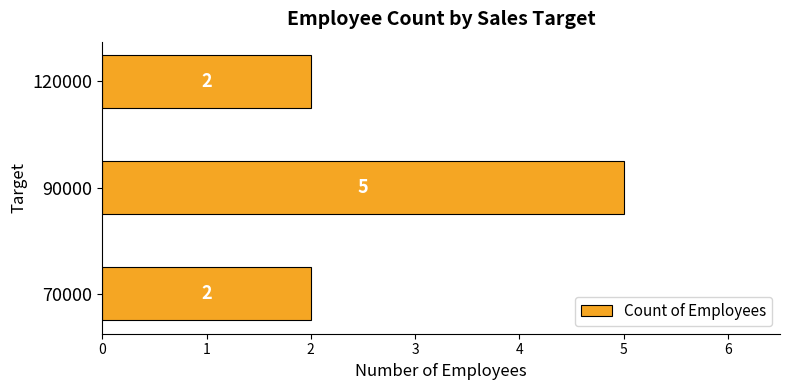

What is the difference between the values at 90000 and 70000?

3